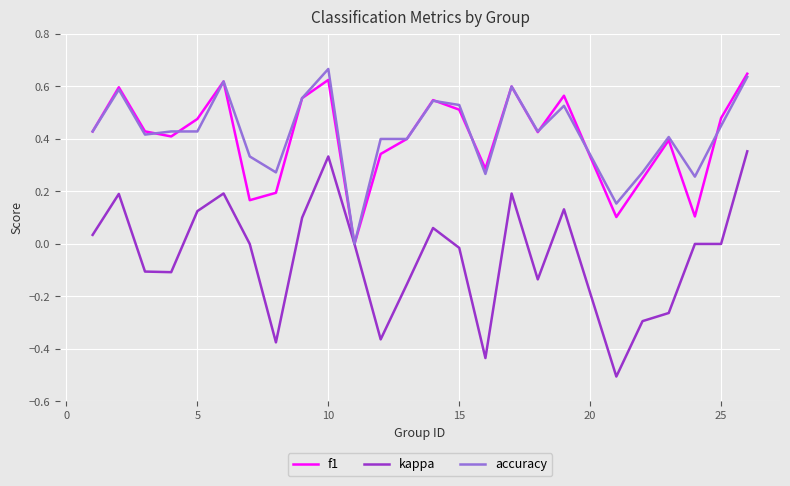

What is the minimum value for kappa?

-0.5